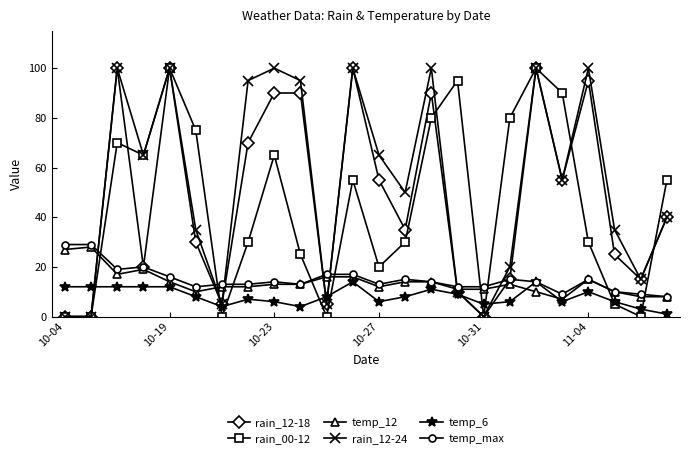

How many times do temp_6 and rain_12-24 cross each other?

5